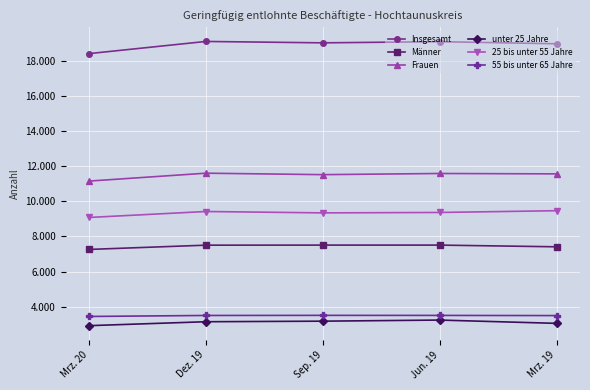

What is the label of the 2nd point from the left?

Dez. 19